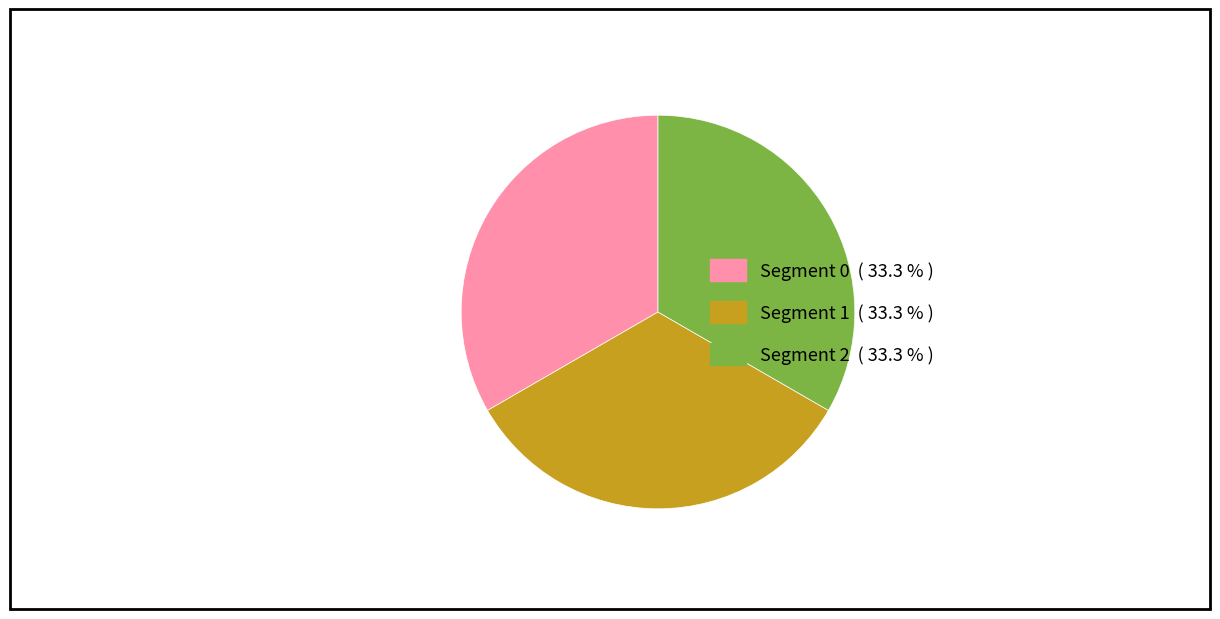

Is there any slice that represents more than half of the pie?

No